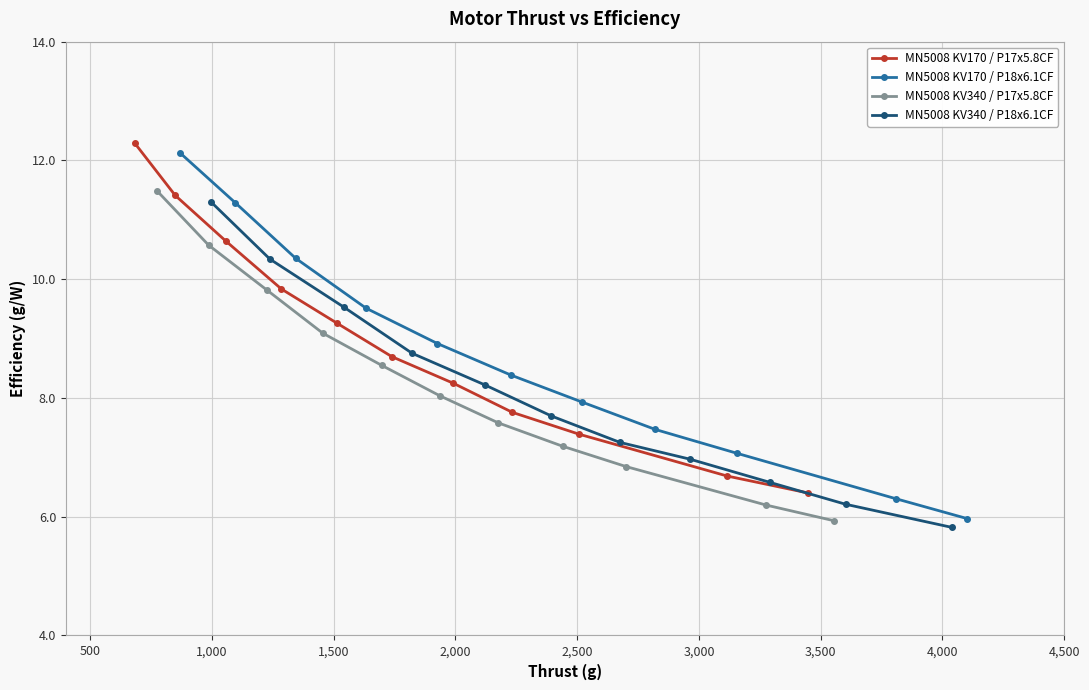

How many values in the MN5008 KV340 / P18x6.1CF series are below 7?

4